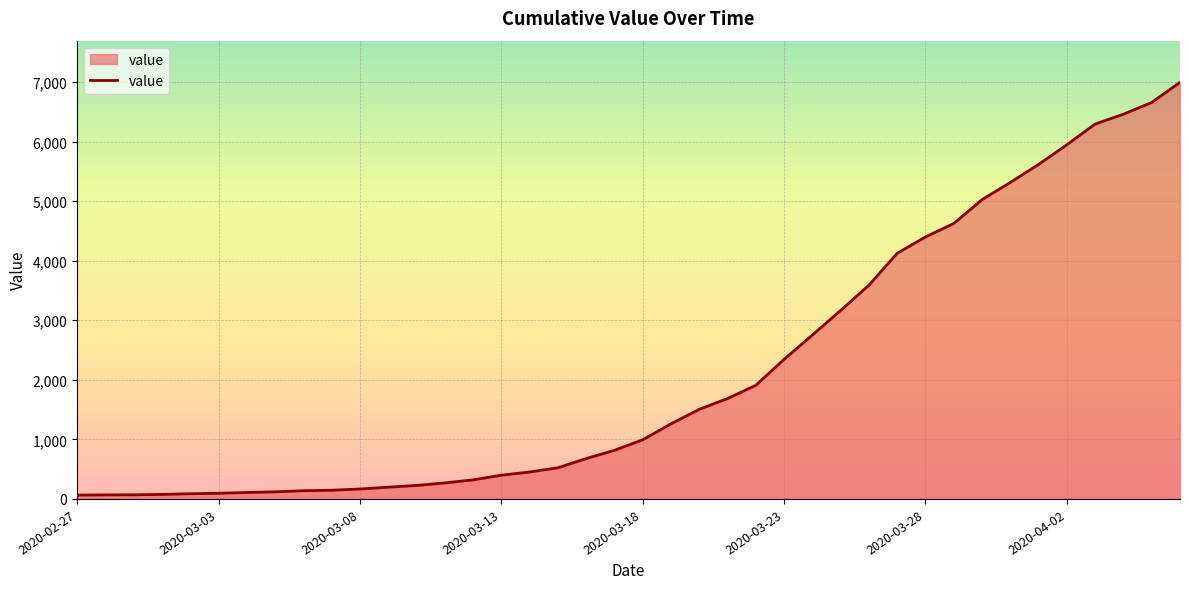

What is the maximum value shown in the chart?

6995